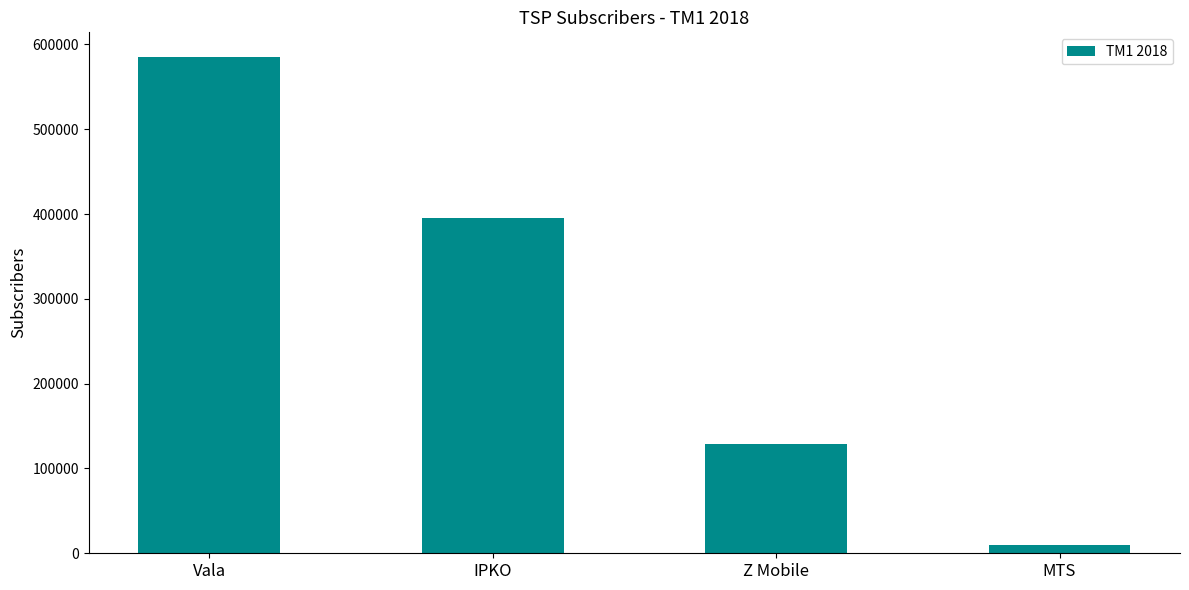

Which has a higher value, MTS or IPKO?

IPKO